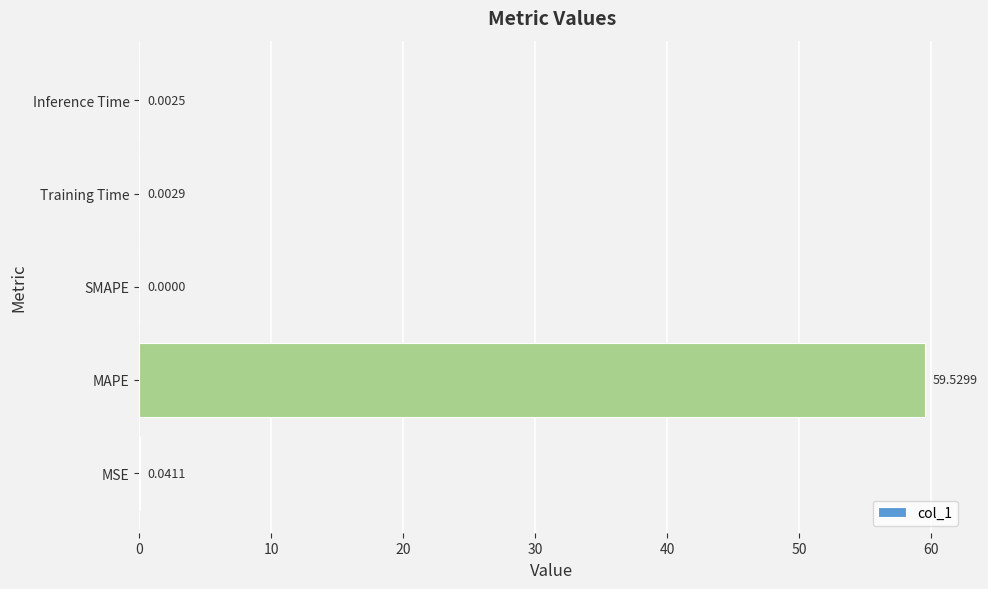

What is the sum of all values?

59.6